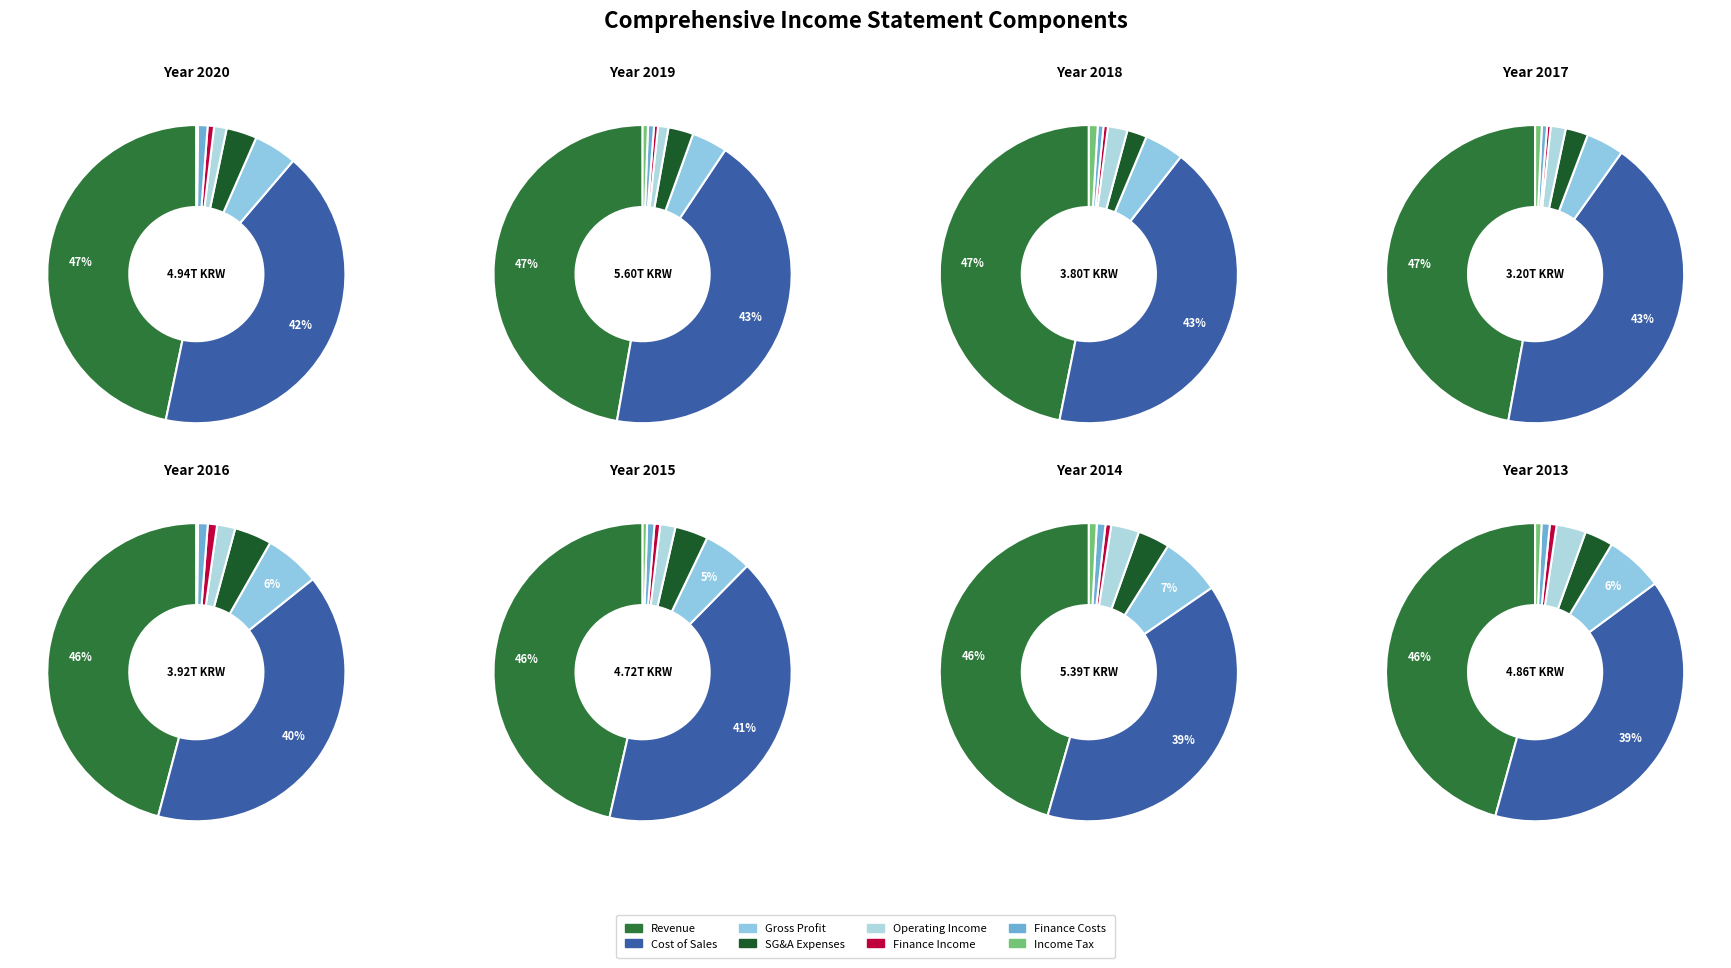

Do Selling general administrative expenses and Finance income together represent more than half of the pie?

No